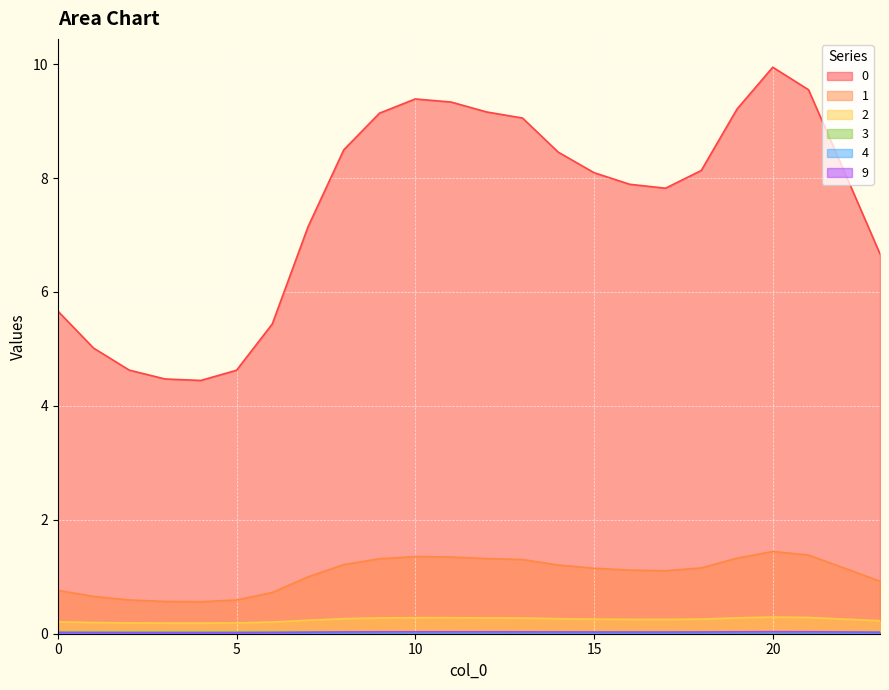

What is the difference between the second highest and minimum values in the 2 series?

0.1